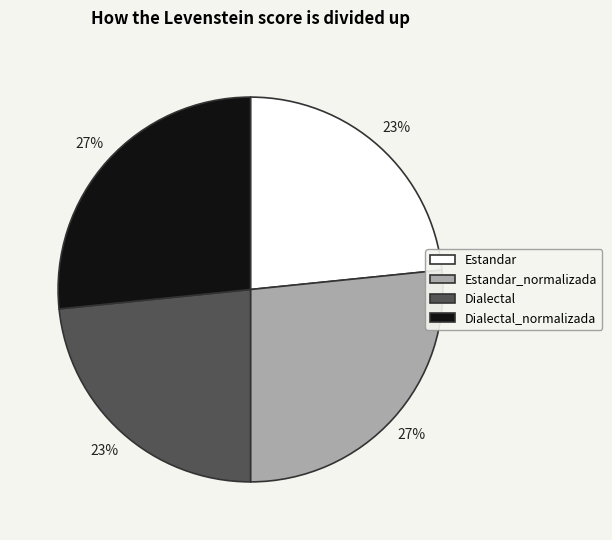

Count the number of slices in the pie.

4